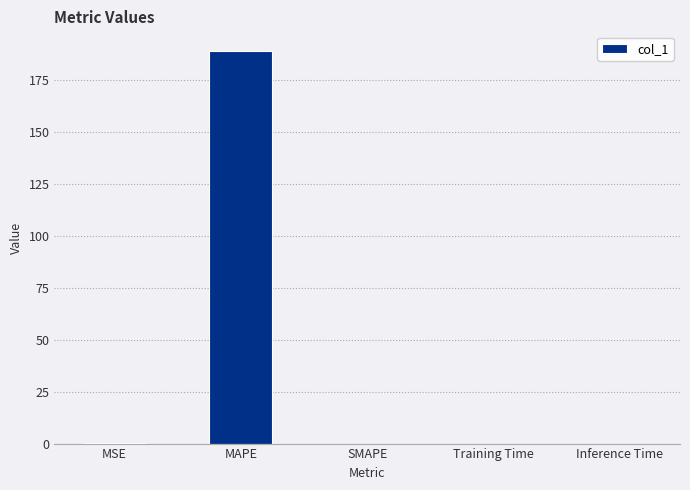

What is the sum of the values at MAPE and SMAPE?

189.1